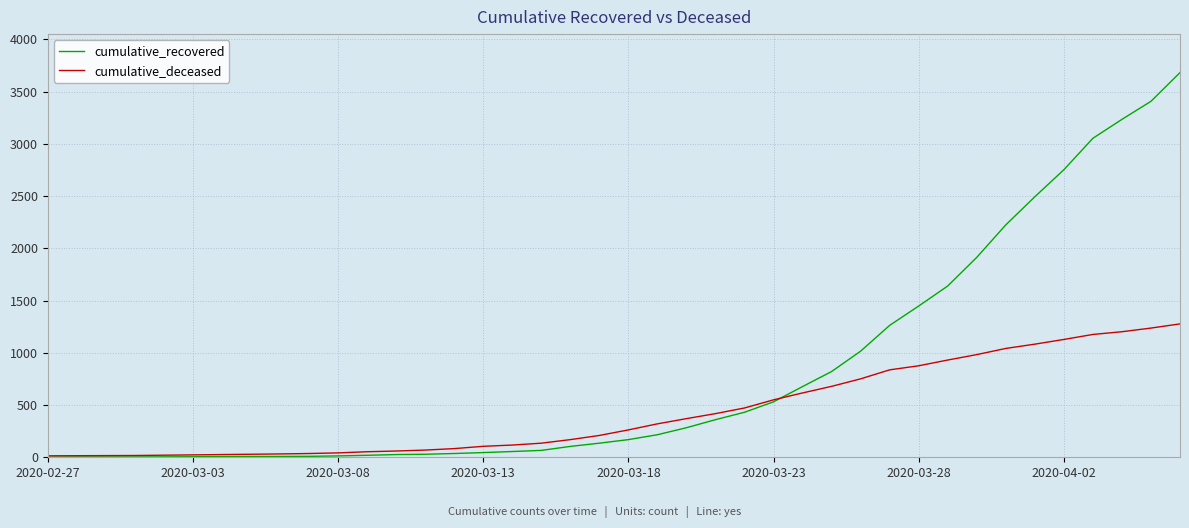

Which series has the widest spread of values?

cumulative_recovered